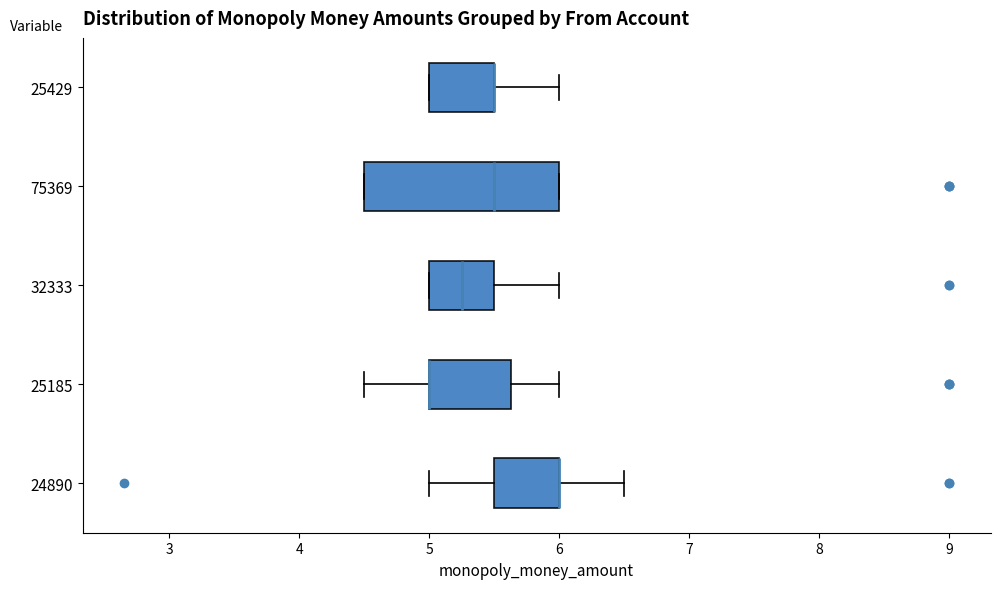

Reading bottom to top, read every box against the x-axis: the position of its median line, the range the box covers, and the ends of its whiskers. The values are not printed on the chart, so give them approximately, as read against the axis.

24890: median 6.0 (drawn on the box's right edge), box 5.5 to 6.0, whiskers 5.0 to 6.5
25185: median 5.0 (drawn on the box's left edge), box 5.0 to 5.6, whiskers 4.5 to 6.0
32333: median 5.3, box 5.0 to 5.5, whiskers 5.0 to 6.0
75369: median 5.5, box 4.5 to 6.0, whiskers 4.5 to 6.0
25429: median 5.5 (drawn on the box's right edge), box 5.0 to 5.5, whiskers 5.0 to 6.0